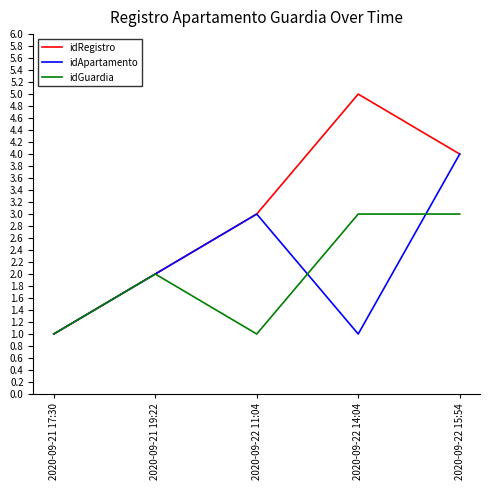

The idRegistro series shows 1 at 2020-09-22 11:04. True or false?

False